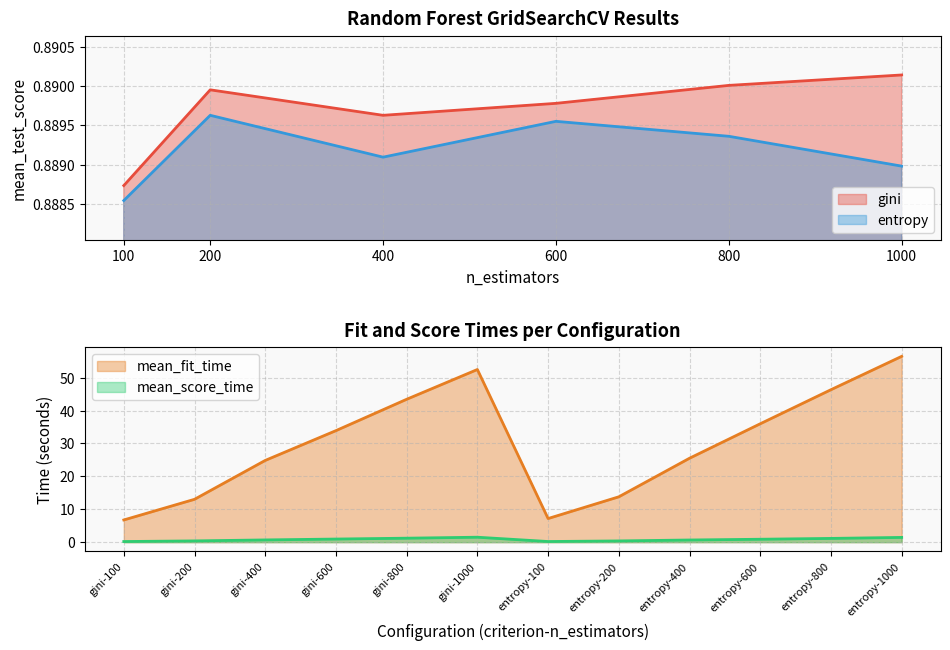

The mean_fit_time series shows 36.0 at entropy-600. True or false?

True